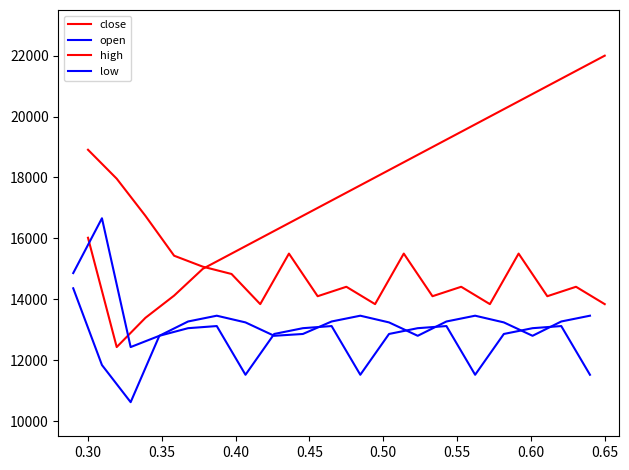

How many data points does each series have?

19